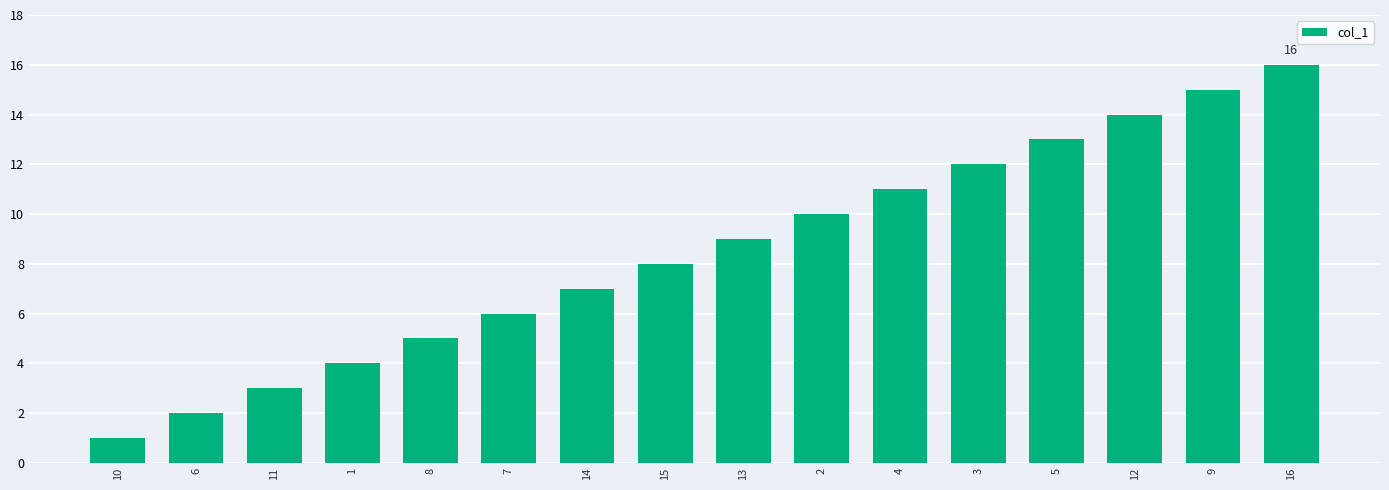

Reading right to left, what are all the values shown in this chart?

16=16	9=15	12=14	5=13	3=12	4=11	2=10	13=9	15=8	14=7	7=6	8=5	1=4	11=3	6=2	10=1